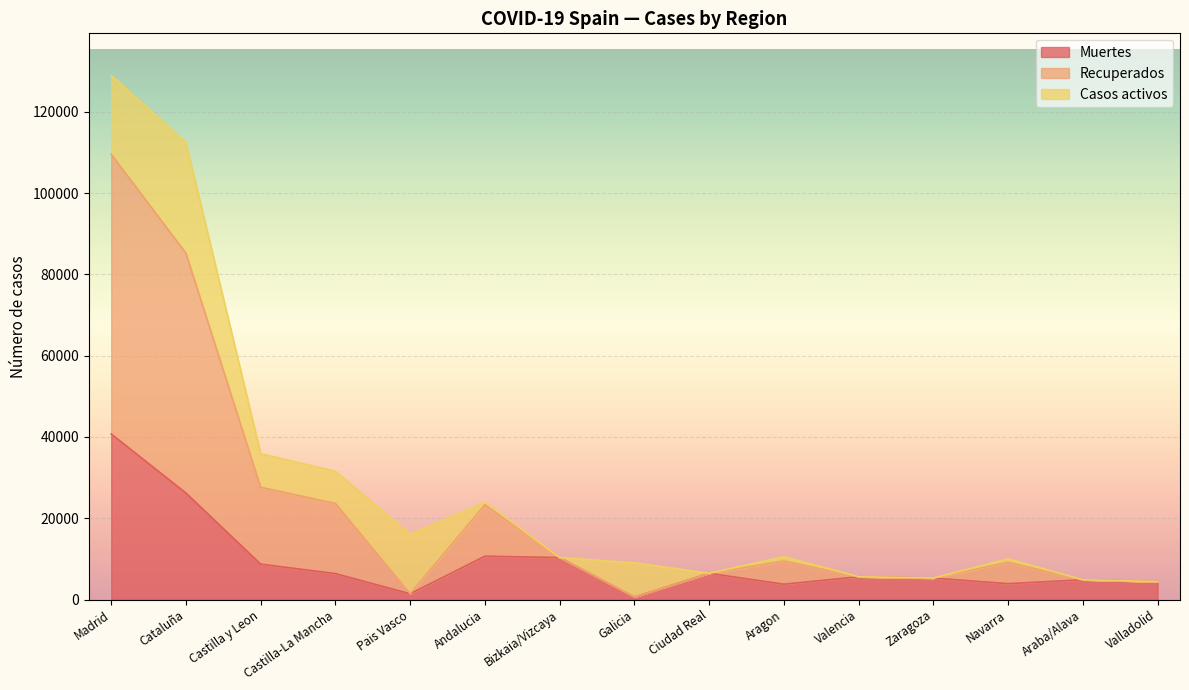

The Muertes series shows 53472 at Madrid. True or false?

False